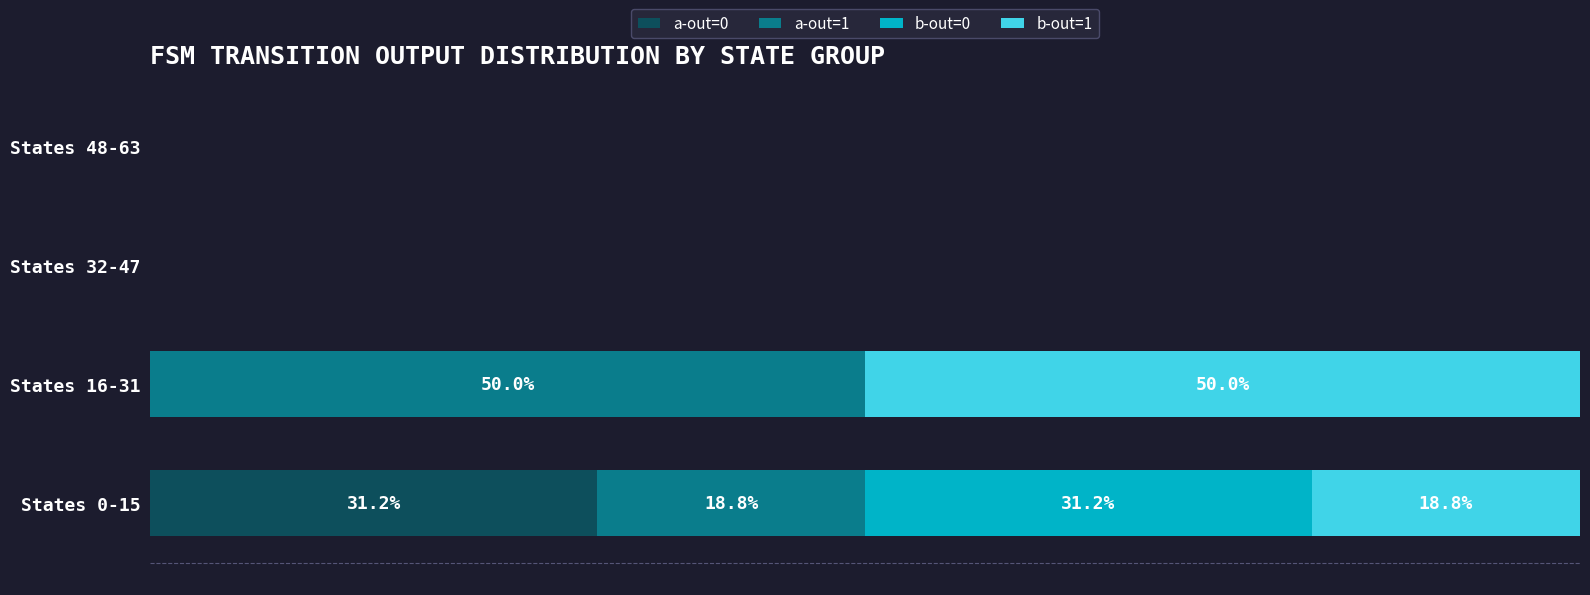

What is the sum of all a-out=0 values?

31.2